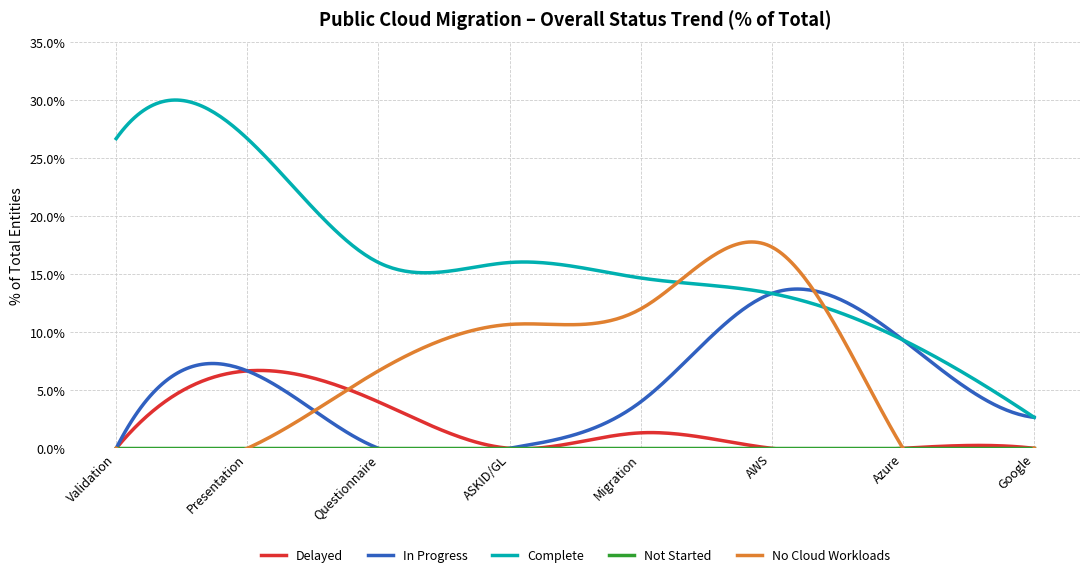

What is the label of the 2nd point from the left?

Presentation